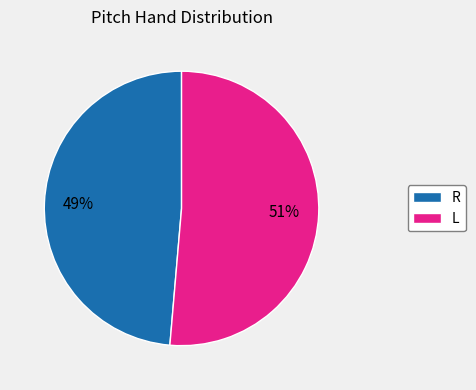

To the nearest percent, what is the average slice percentage?

50%